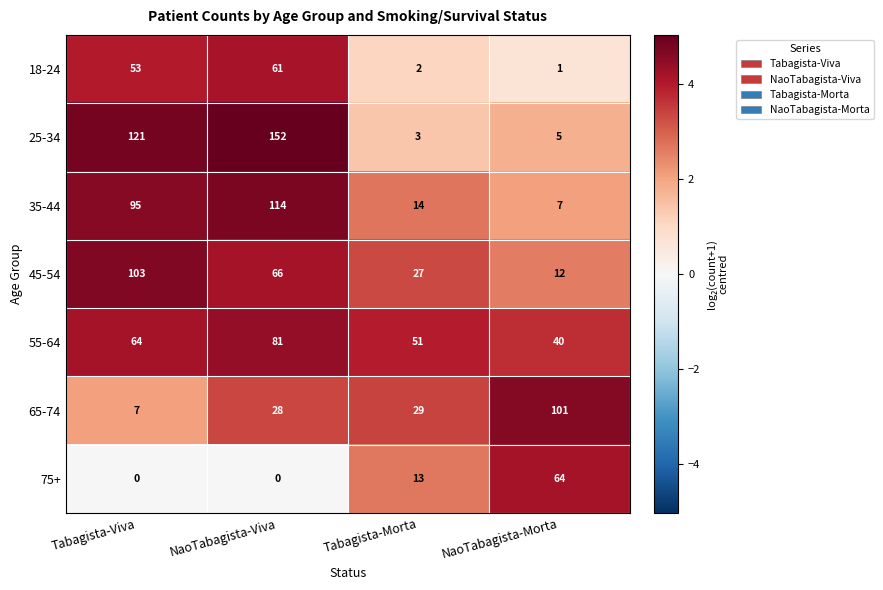

Reading left to right, list all the values displayed in this chart.

18-24: 53	61	2	1
25-34: 121	152	3	5
35-44: 95	114	14	7
45-54: 103	66	27	12
55-64: 64	81	51	40
65-74: 7	28	29	101
75+: 0	0	13	64